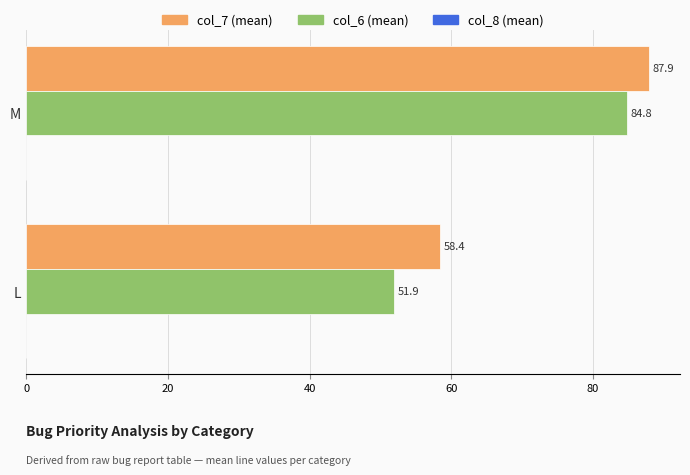

At which label does col_7 (mean) reach its minimum?

L